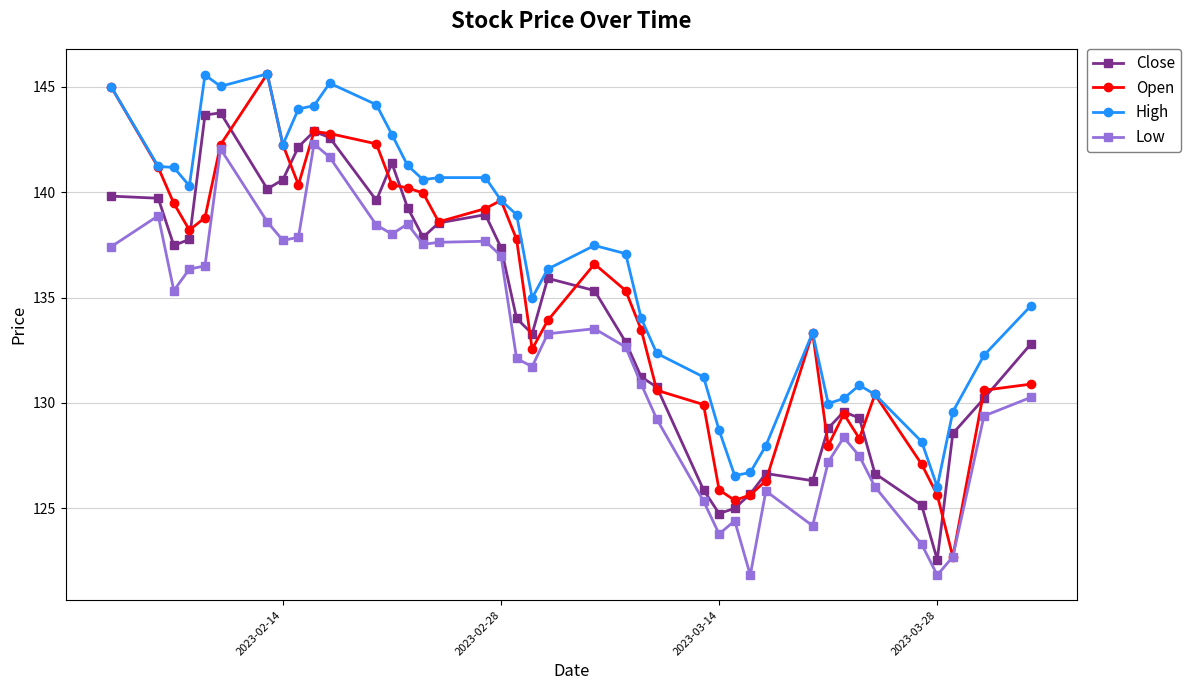

What is the smallest value displayed?

121.8